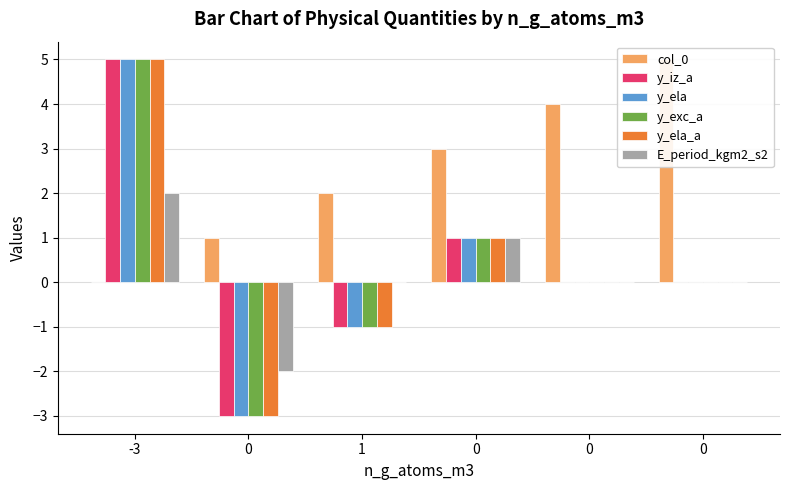

Which category has the lowest value in the col_0 series?

-3